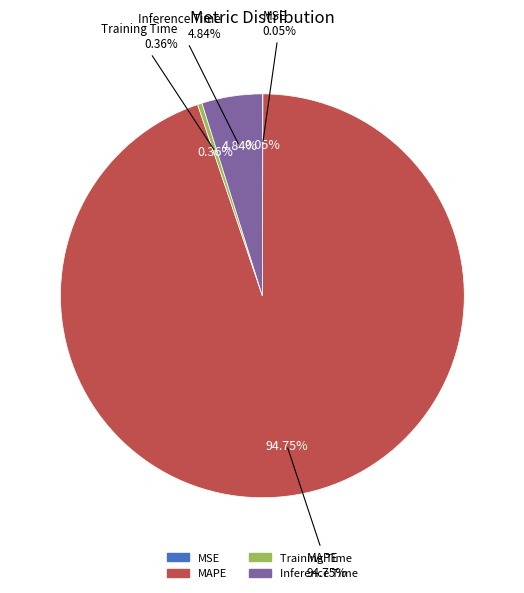

Which slice is the largest?

MAPE